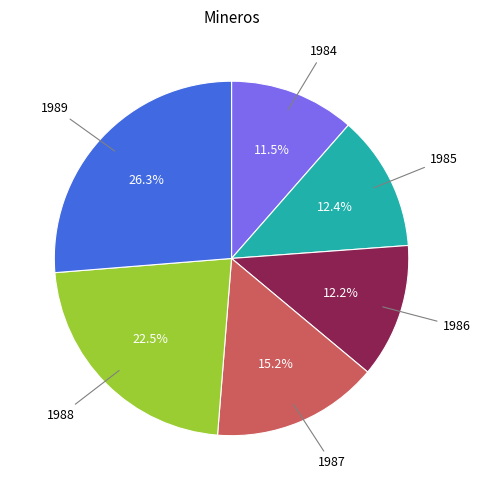

Is it true that 1989 is 18% of the pie?

False